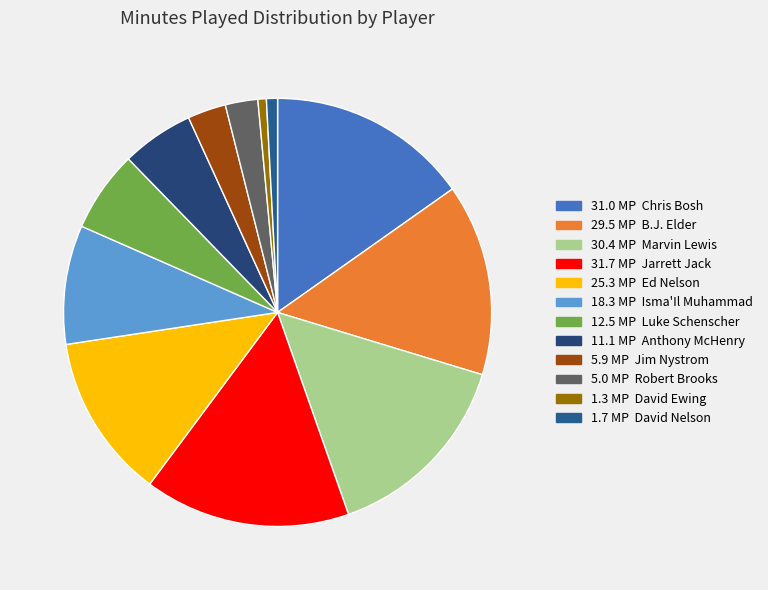

Count the number of slices in the pie.

12